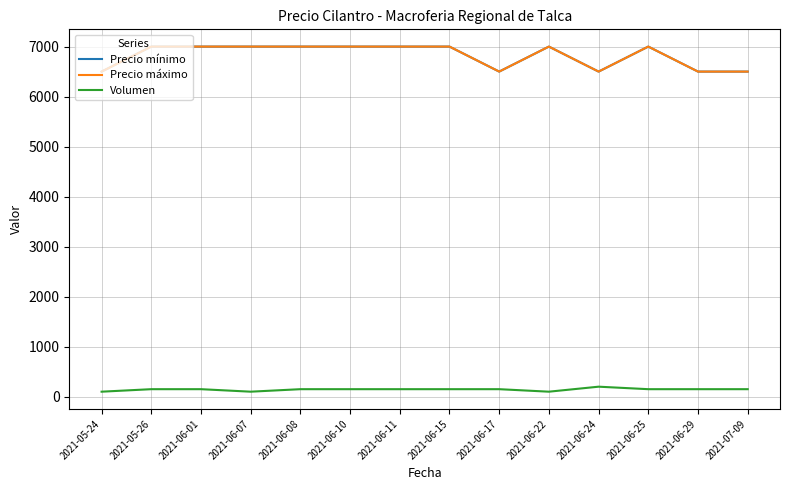

What is the minimum value shown in the chart?

100